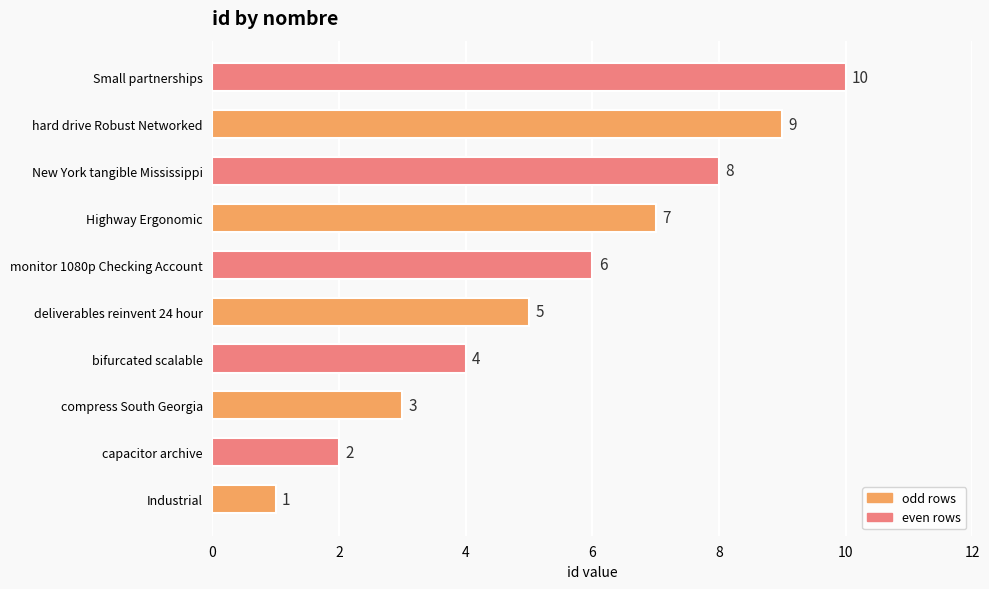

List the labels in order of value, largest first.

Small partnerships, hard drive Robust Networked, New York tangible Mississippi, Highway Ergonomic, monitor 1080p Checking Account, deliverables reinvent 24 hour, bifurcated scalable, compress South Georgia, capacitor archive, Industrial